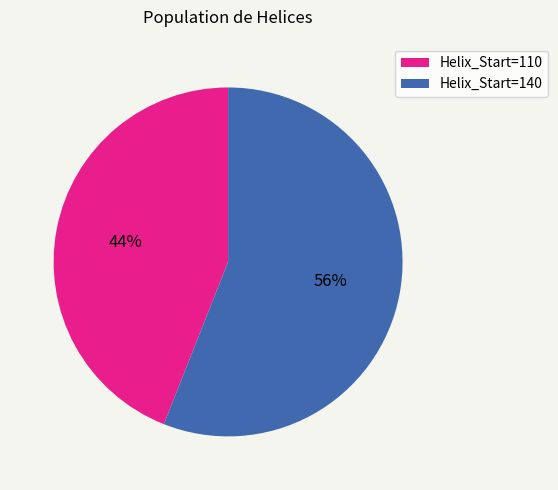

The Helix_Start=140 slice represents 70% of the pie. True or false?

False